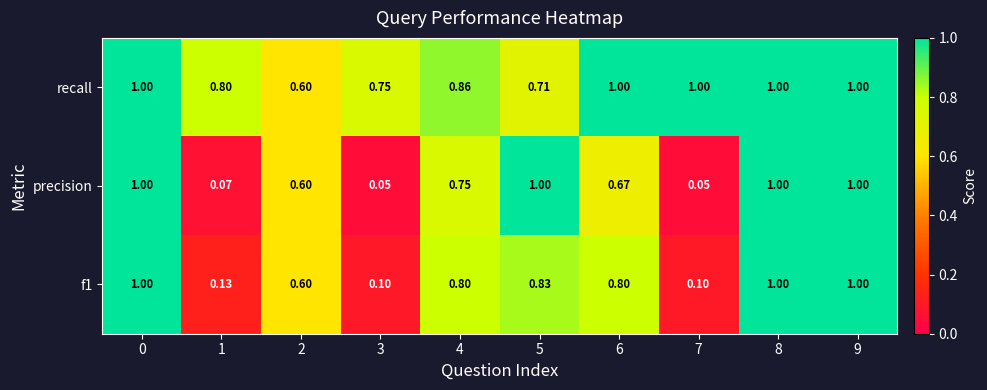

Between 0 and 7, which series saw the biggest shift?

precision